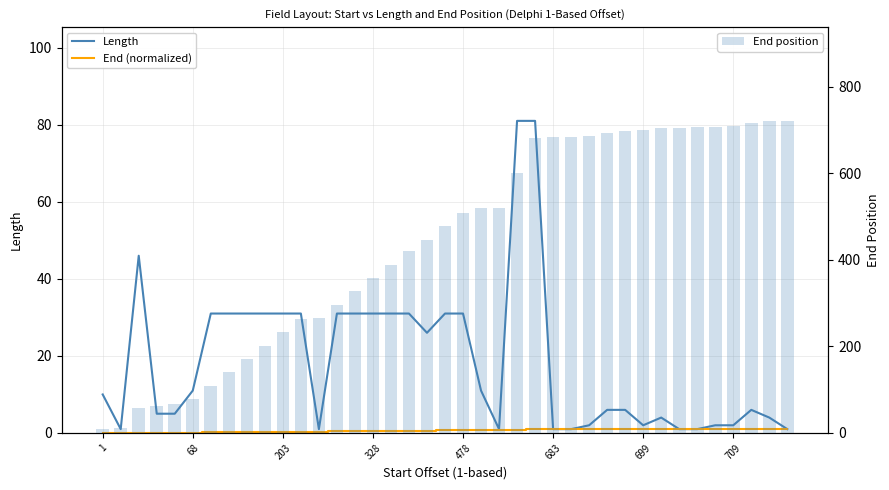

Which label corresponds to the smallest value in the chart?

1